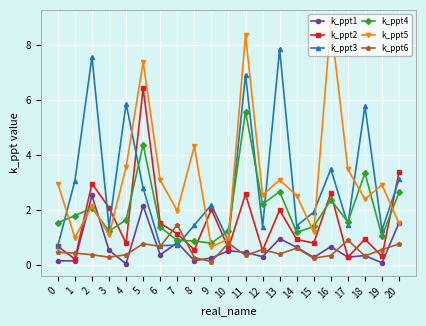

At 8, list the series in order from largest to smallest.

k_ppt5, k_ppt3, k_ppt4, k_ppt2, k_ppt6, k_ppt1